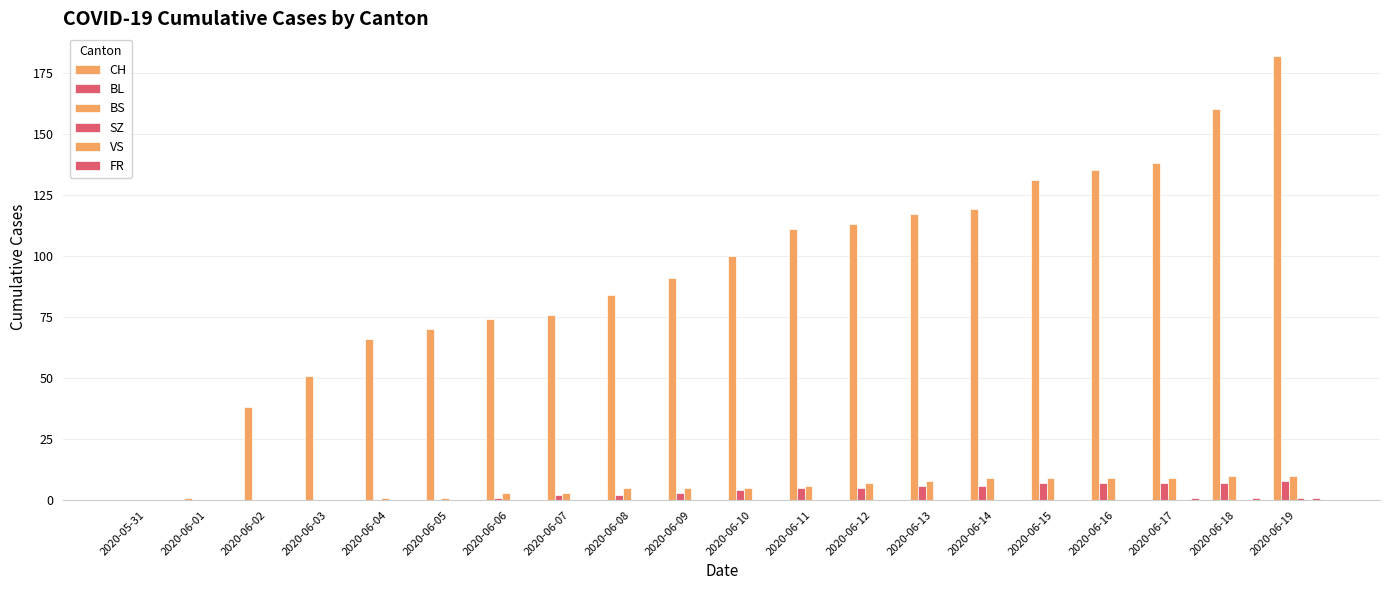

What is the maximum value shown in the chart?

182